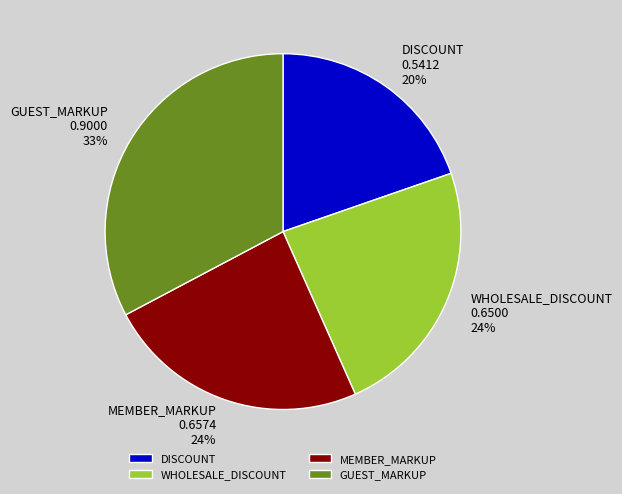

To the nearest percent, what portion does GUEST_MARKUP represent?

33%